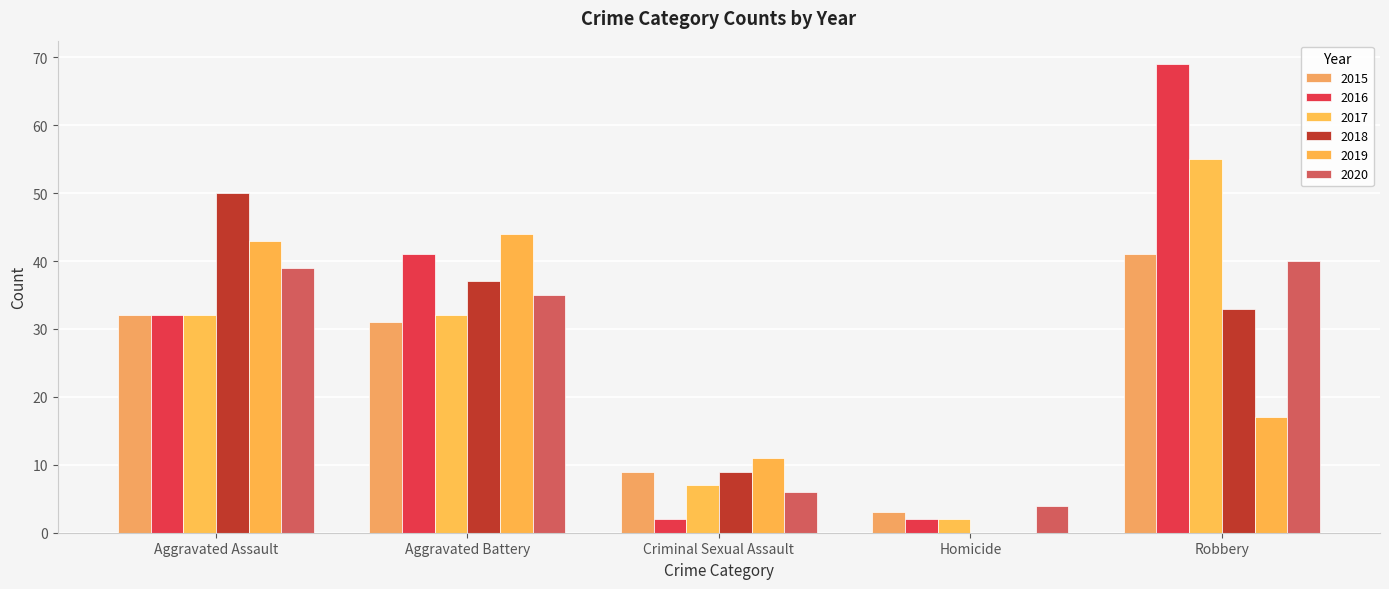

Are the bars horizontal?

No